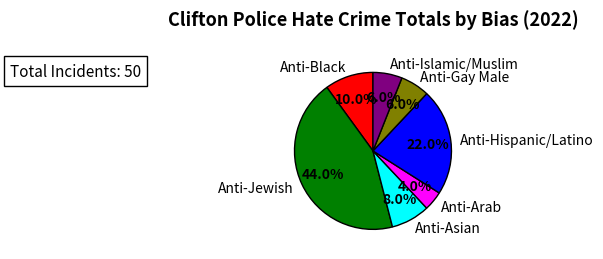

To the nearest percent, what is the difference between the largest and smallest slice percentages?

40%